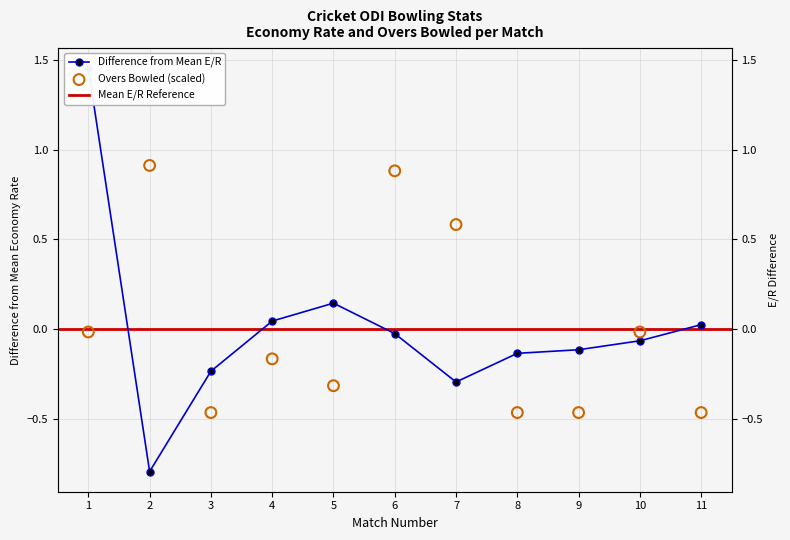

Which series has the largest total across all categories?

Overs